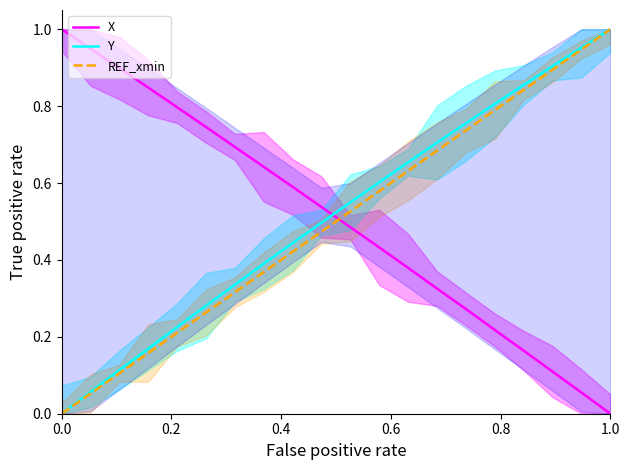

Which series ends up on top after the final intersection of X and Y?

Y